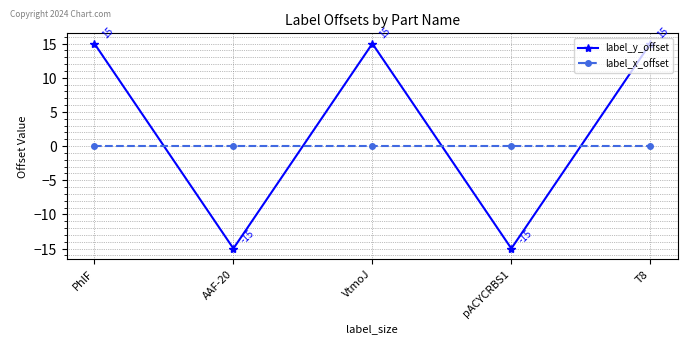

How many intersections are there between label_x_offset and label_y_offset?

4